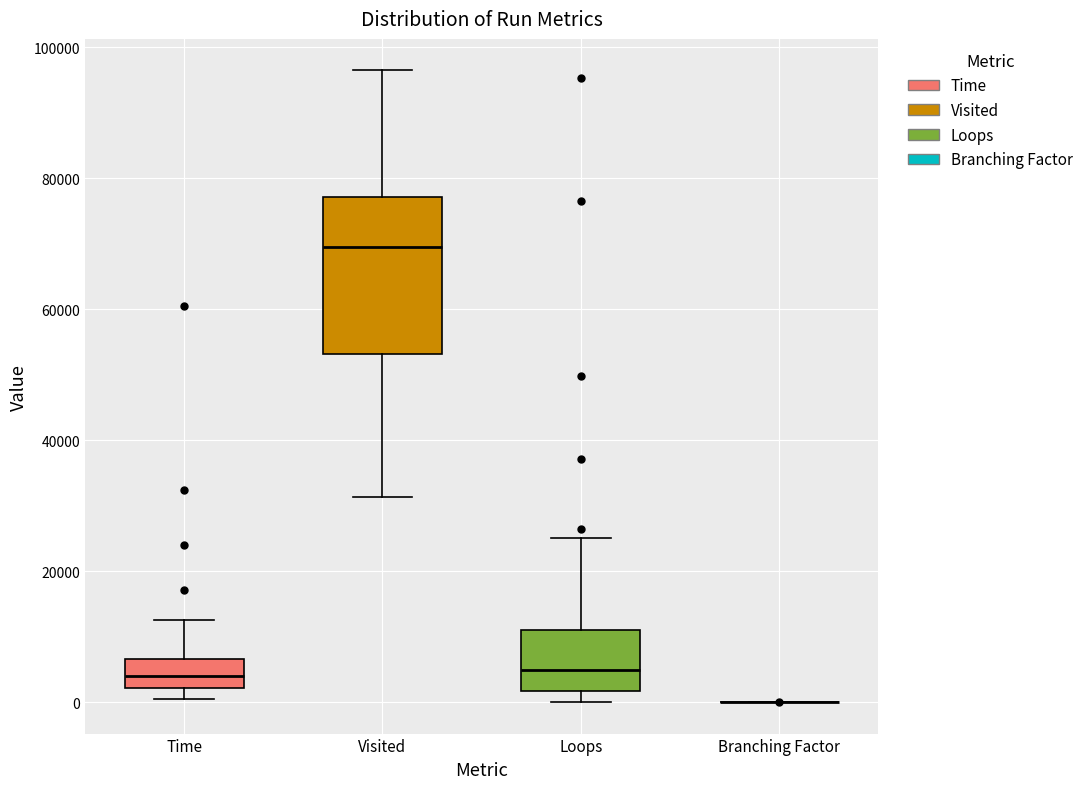

Reading left to right, transcribe this box plot: for each box, give where its median line is, the range the box spans, and where its two whiskers end, as read against the y-axis. The values are not printed on the chart, so give them approximately, as read against the axis.

Time: median 4000, box 2000 to 6000, whiskers 0 to 12000
Visited: median 70000, box 54000 to 78000, whiskers 32000 to 96000
Loops: median 4000, box 2000 to 12000, whiskers 0 to 26000
Branching Factor: box collapsed to a line at 0, whiskers 0 to 0